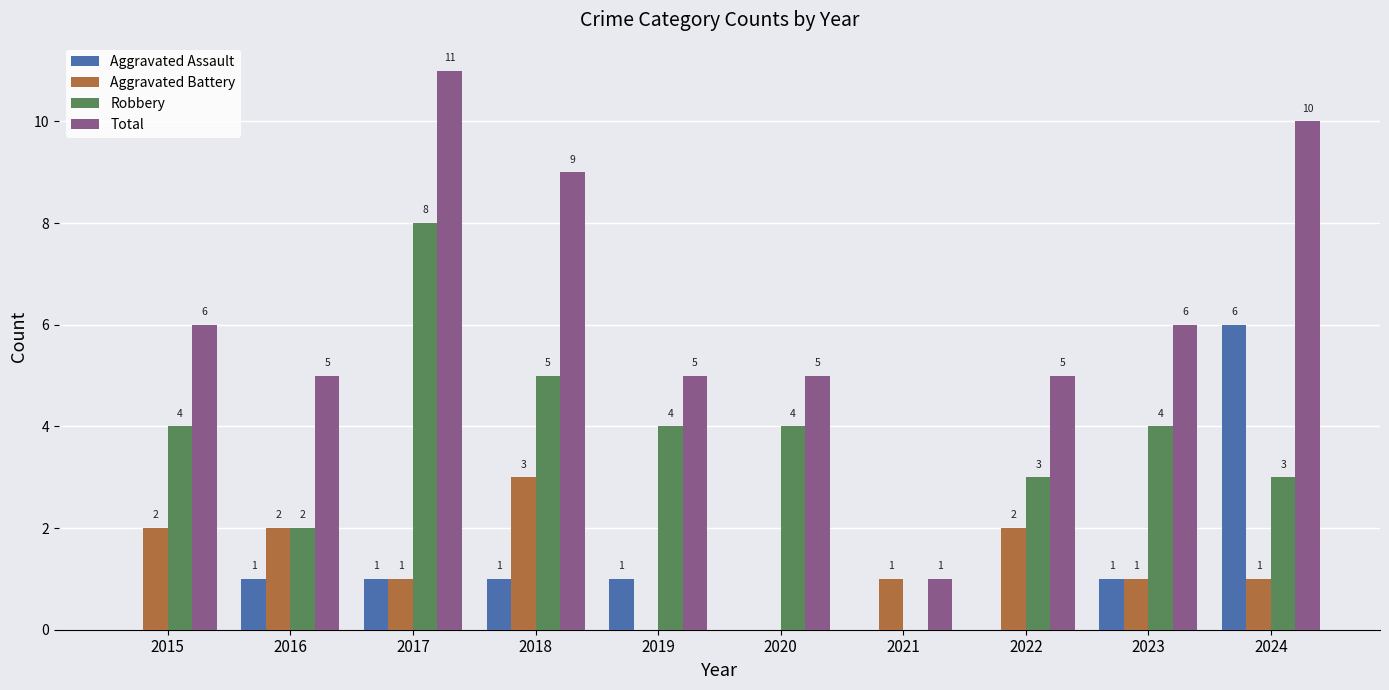

Is the value of Aggravated Battery at 2015 greater than the value of Aggravated Assault at 2018?

Yes